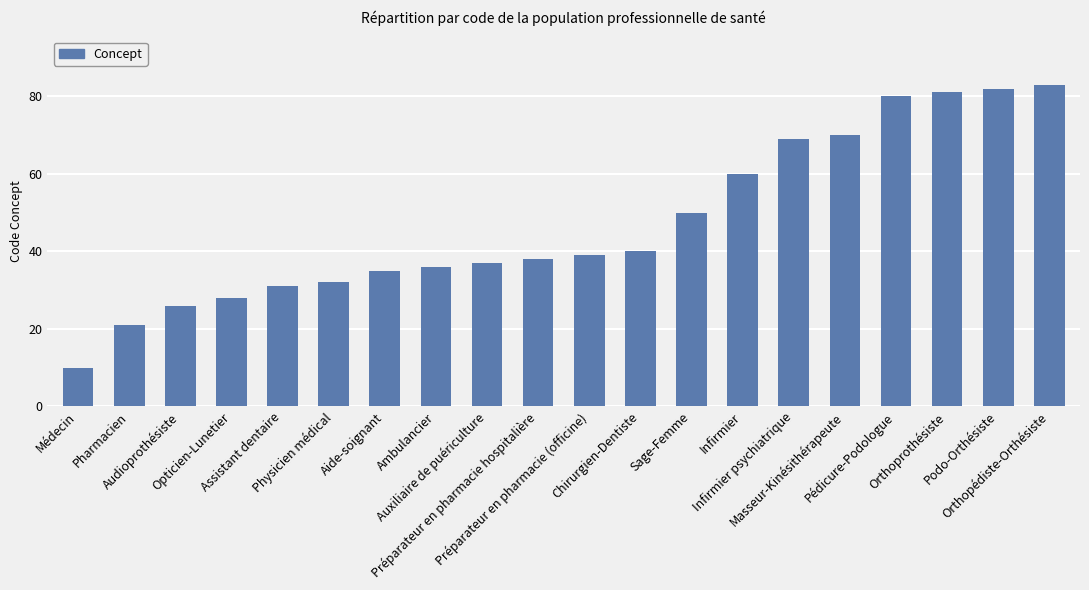

Reading right to left, list all the values displayed in this chart.

83	82	81	80	70	69	60	50	40	39	38	37	36	35	32	31	28	26	21	10